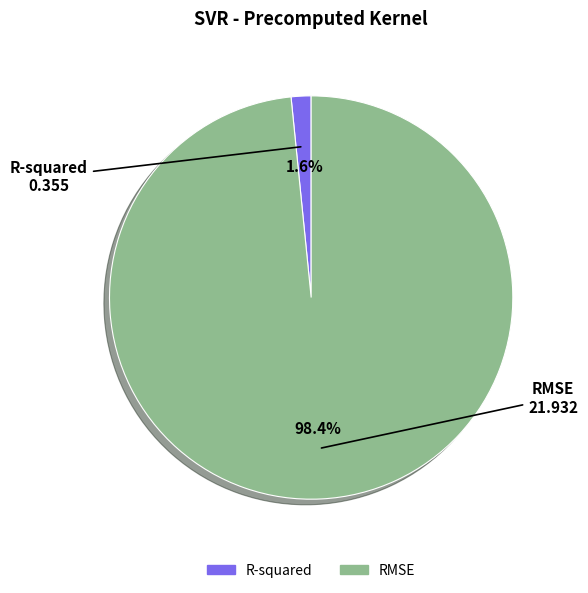

How many slices are in this pie chart?

2